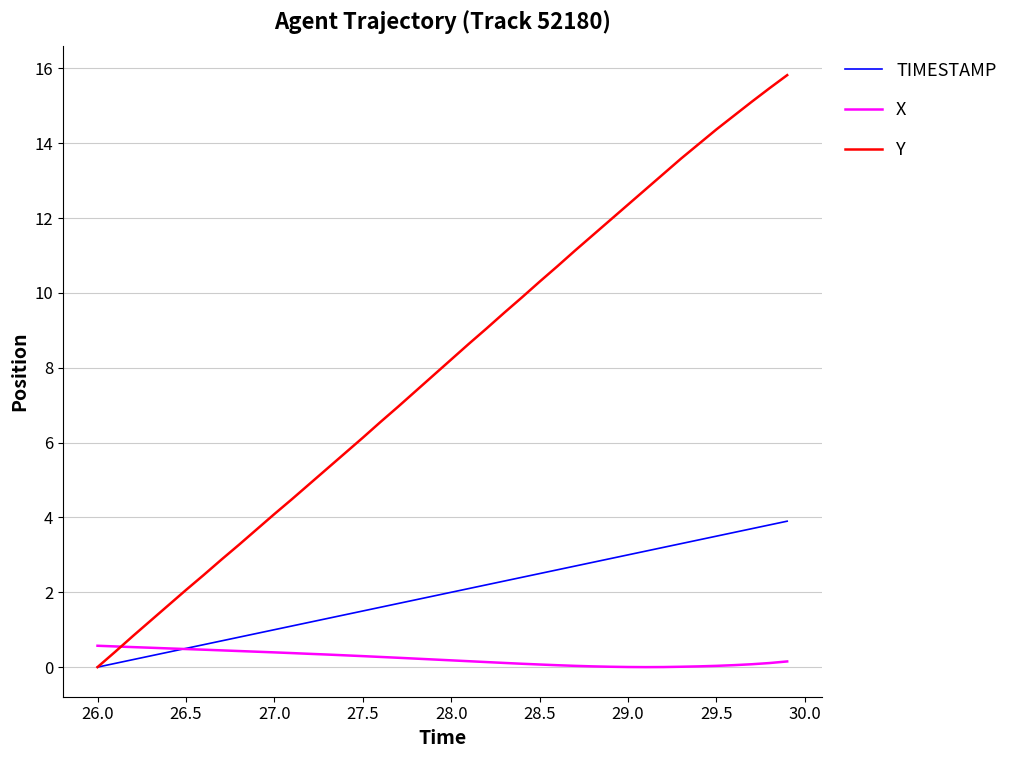

Which series has the largest total across all categories?

Y